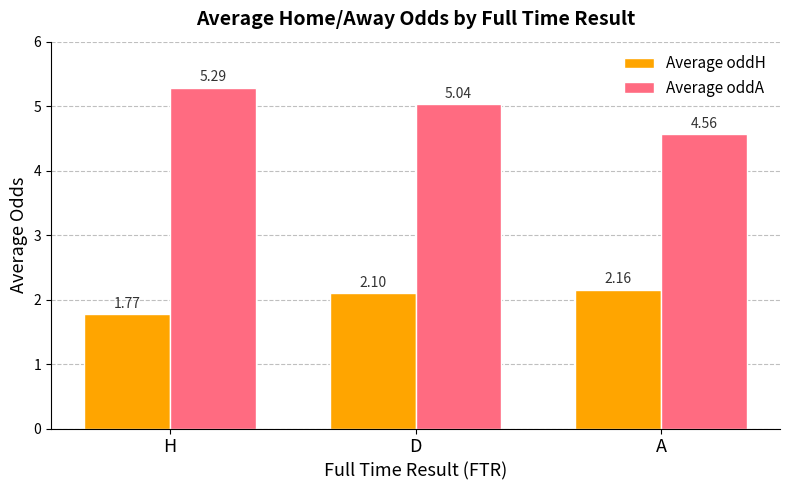

At how many categories does at least one series exceed 4?

3